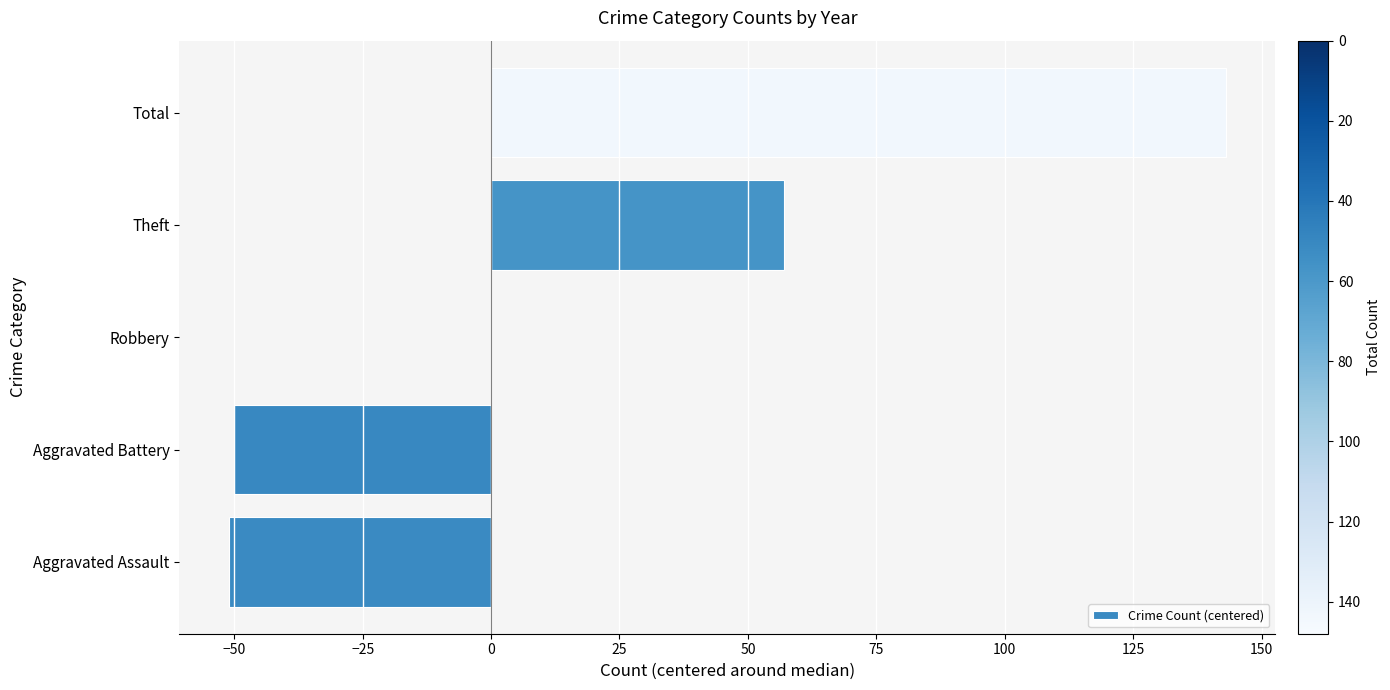

True or false: the data shows -29 at Aggravated Battery.

False